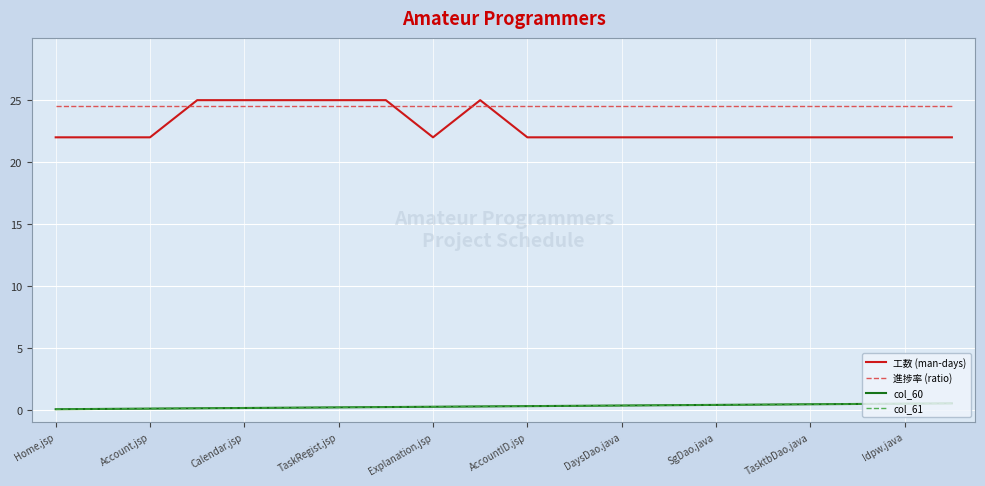

True or false: col_60 and 進捗率 (ratio) cross at least once.

False